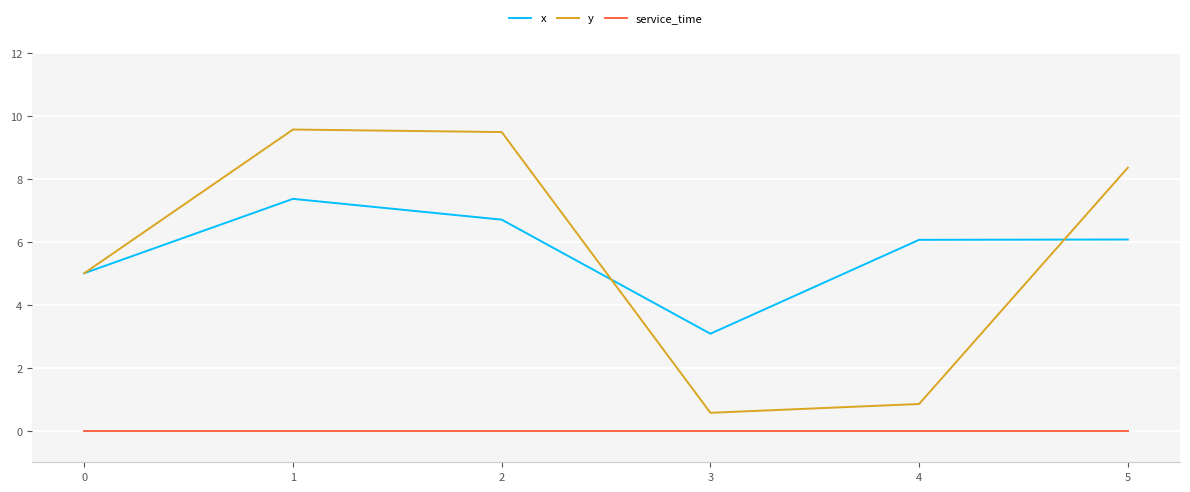

The value of x at 1 is 2.2. True or false?

False